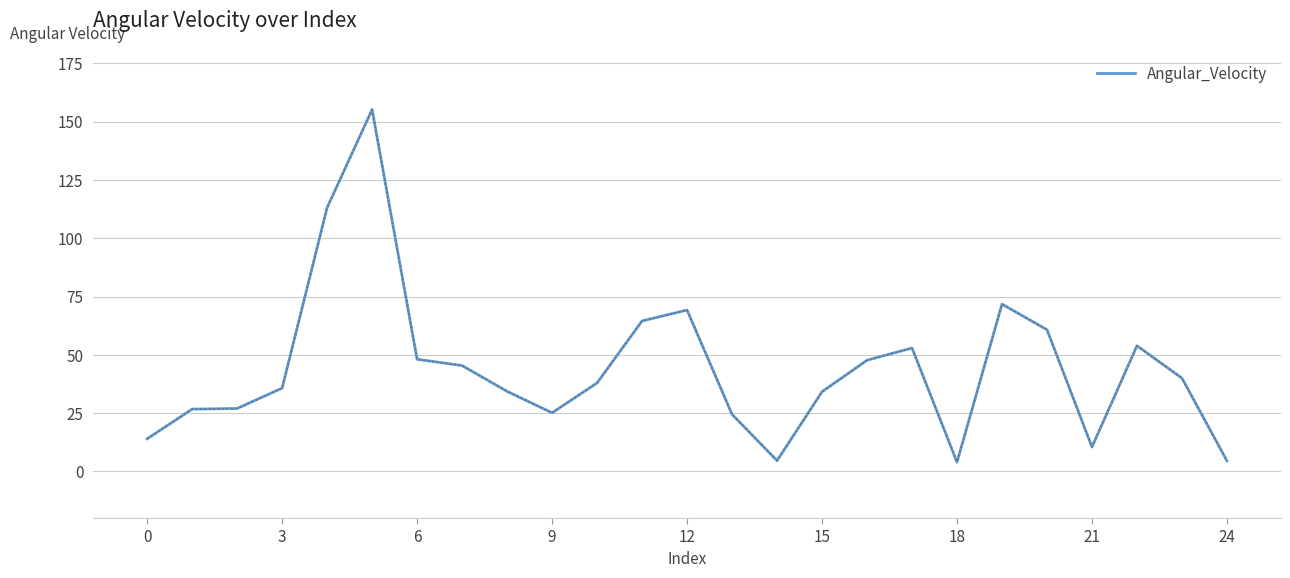

What is the greatest value displayed?

155.2